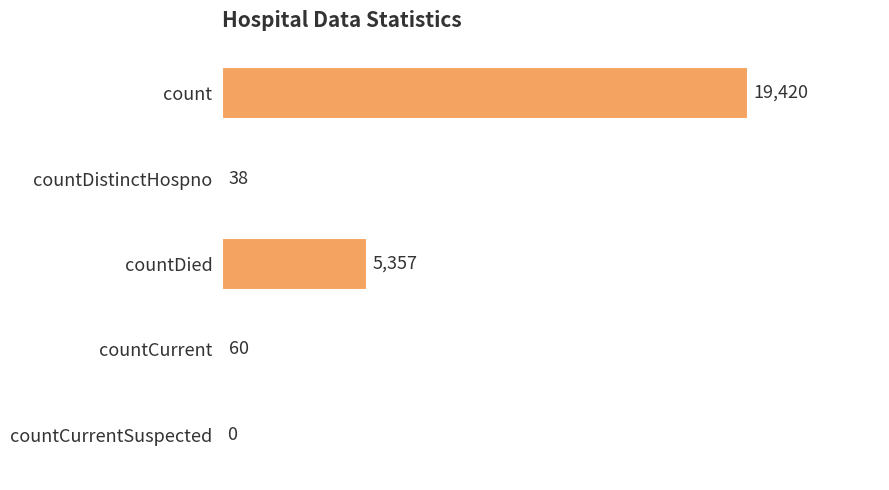

Reading top to bottom, list all the values displayed in this chart.

count=19420	countDistinctHospno=38	countDied=5357	countCurrent=60	countCurrentSuspected=0